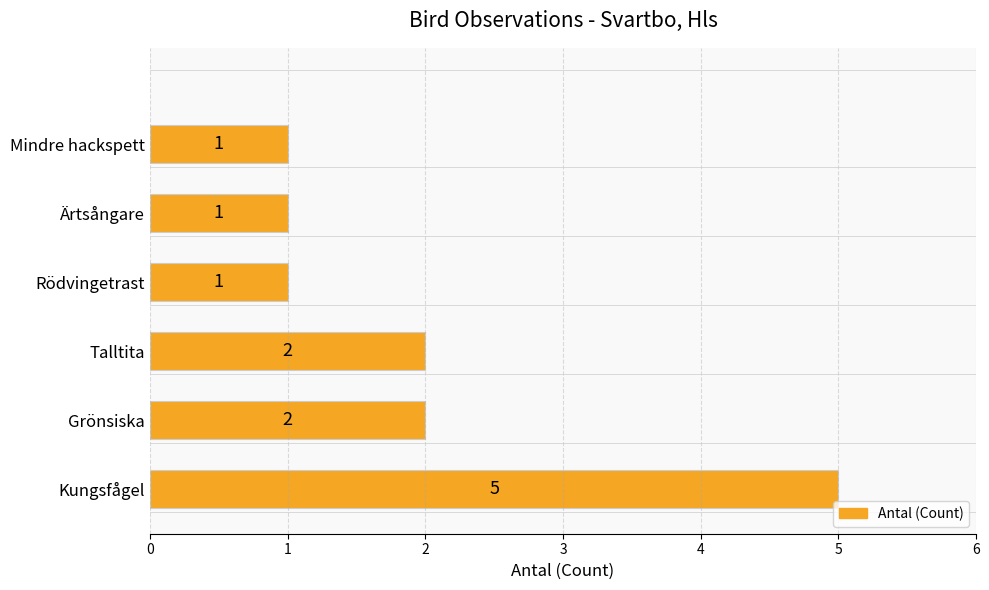

How many values are between 1 and 2?

5